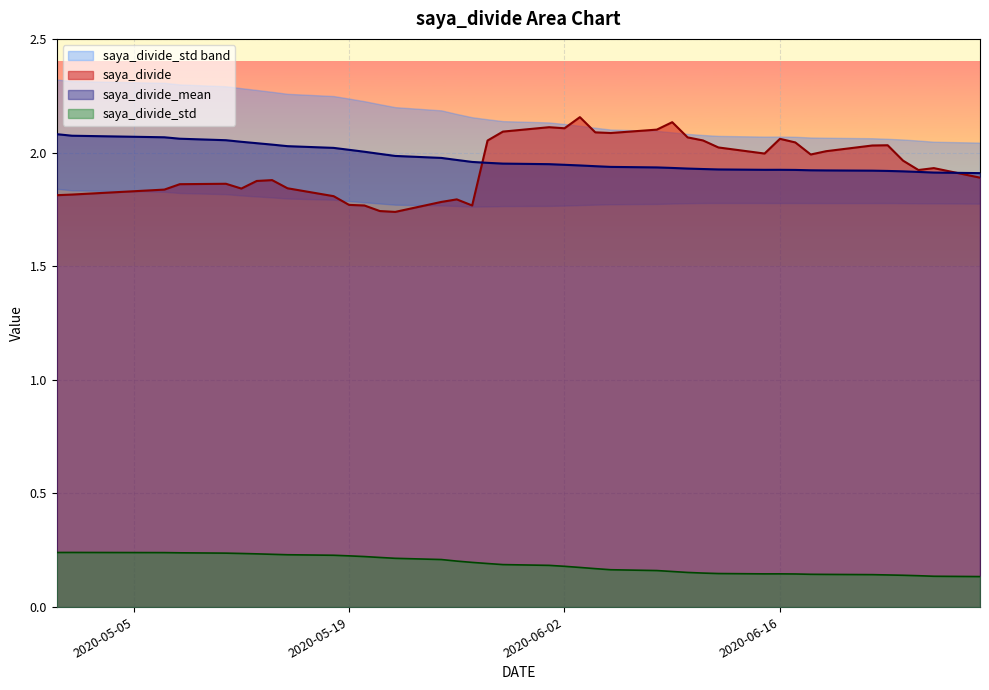

What is the average value of the saya_divide_std series?

0.2